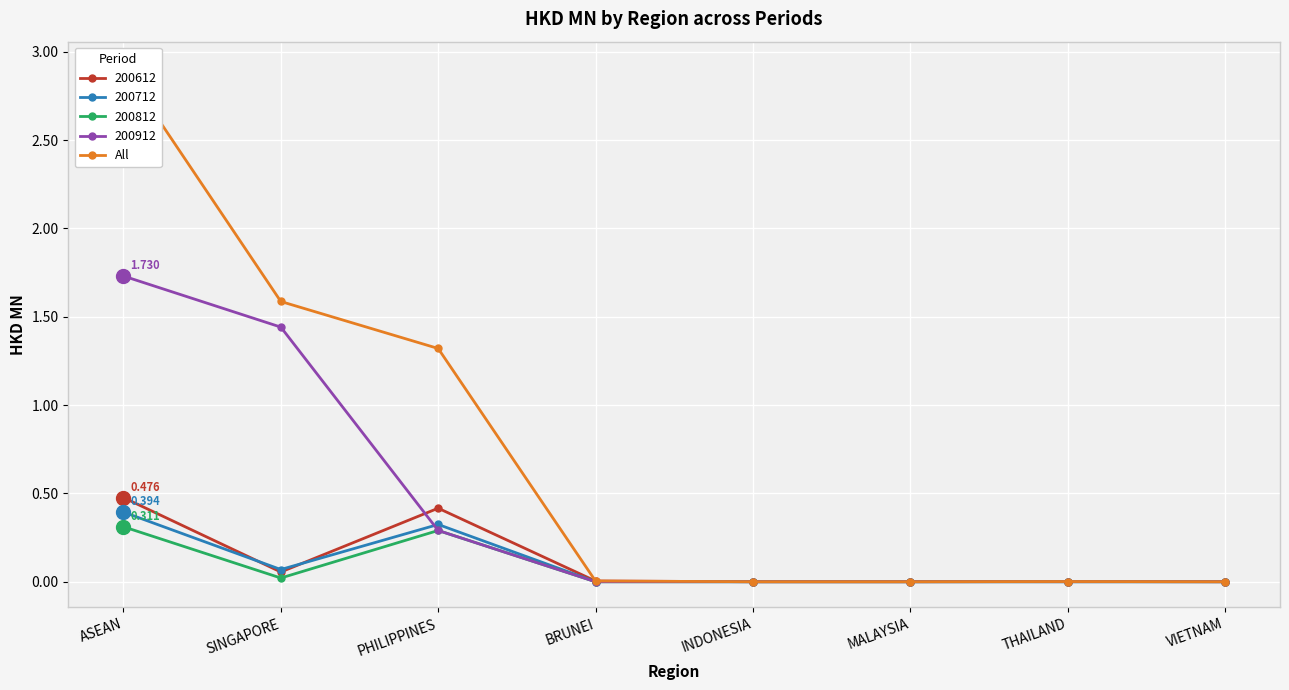

What position from the left is BRUNEI?

4